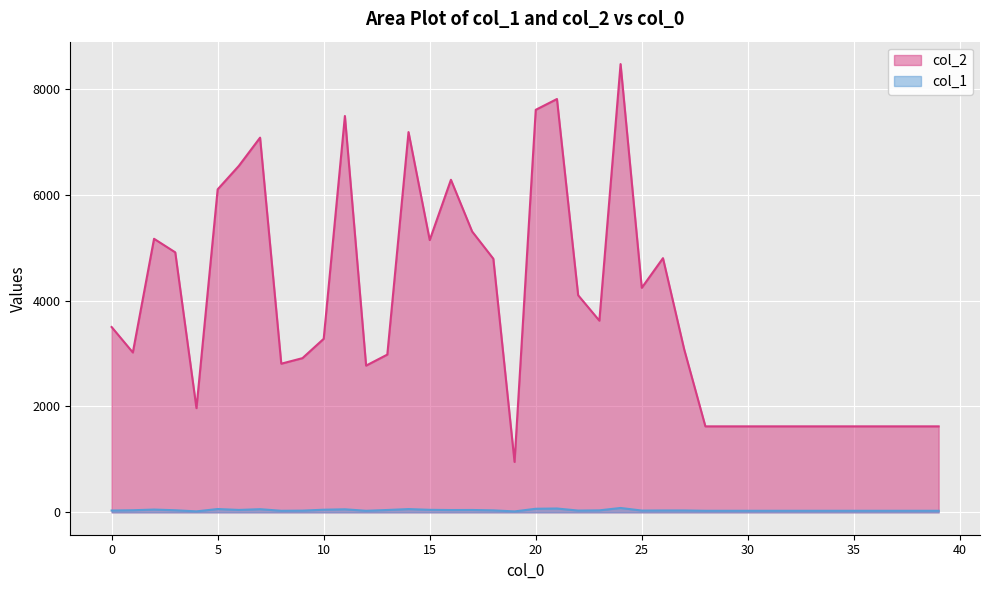

How many interior local valleys does the col_1 series have?

8